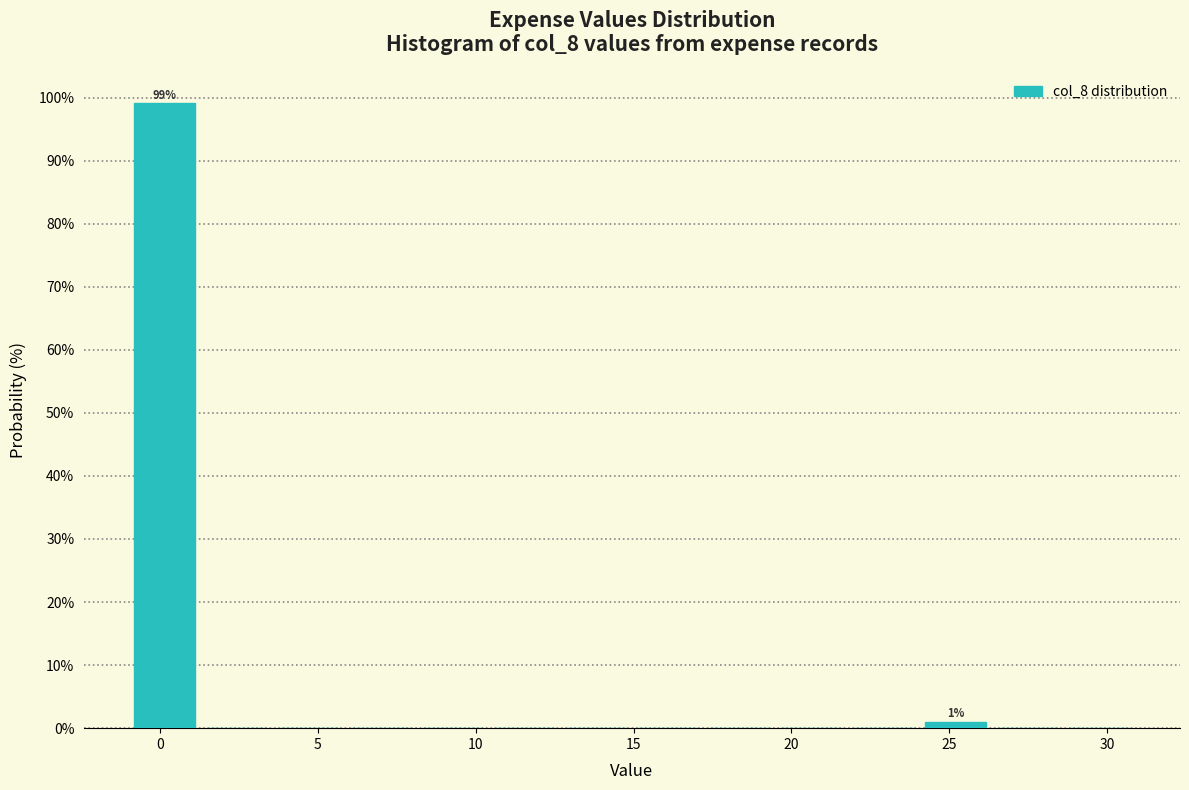

Which range on the x-axis has the tallest bar?

-1.0 to 1.5